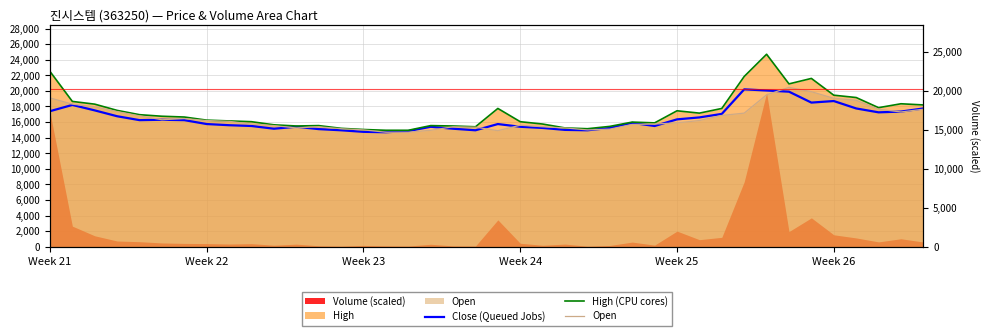

Is the value of High (CPU cores) at 20 greater than the value of Open at 21?

Yes